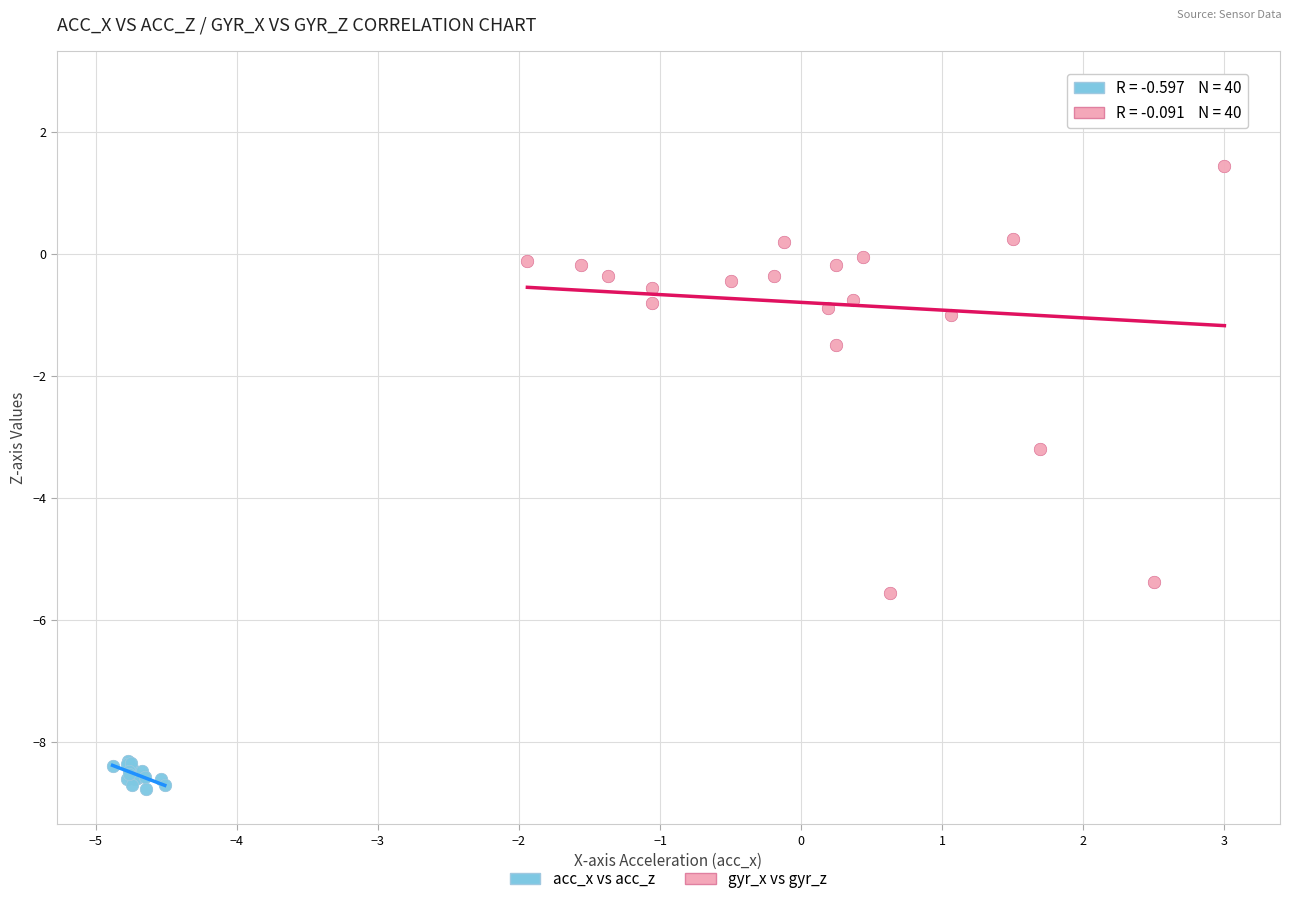

Which series contains the lowest Y value?

acc_x vs acc_z